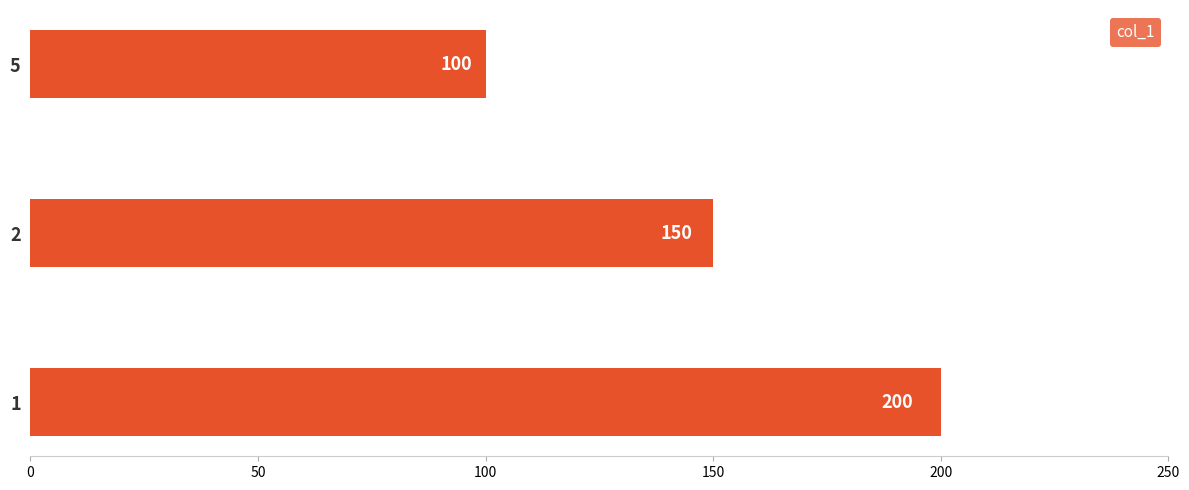

How many data points are less than 150?

1